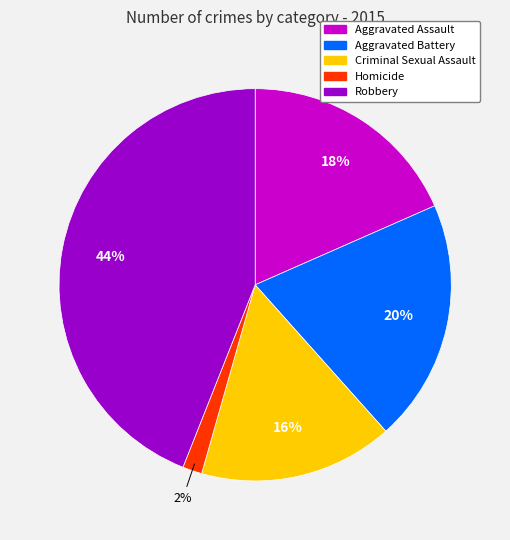

To the nearest percent, what is the combined percentage of Robbery and Criminal Sexual Assault?

60%